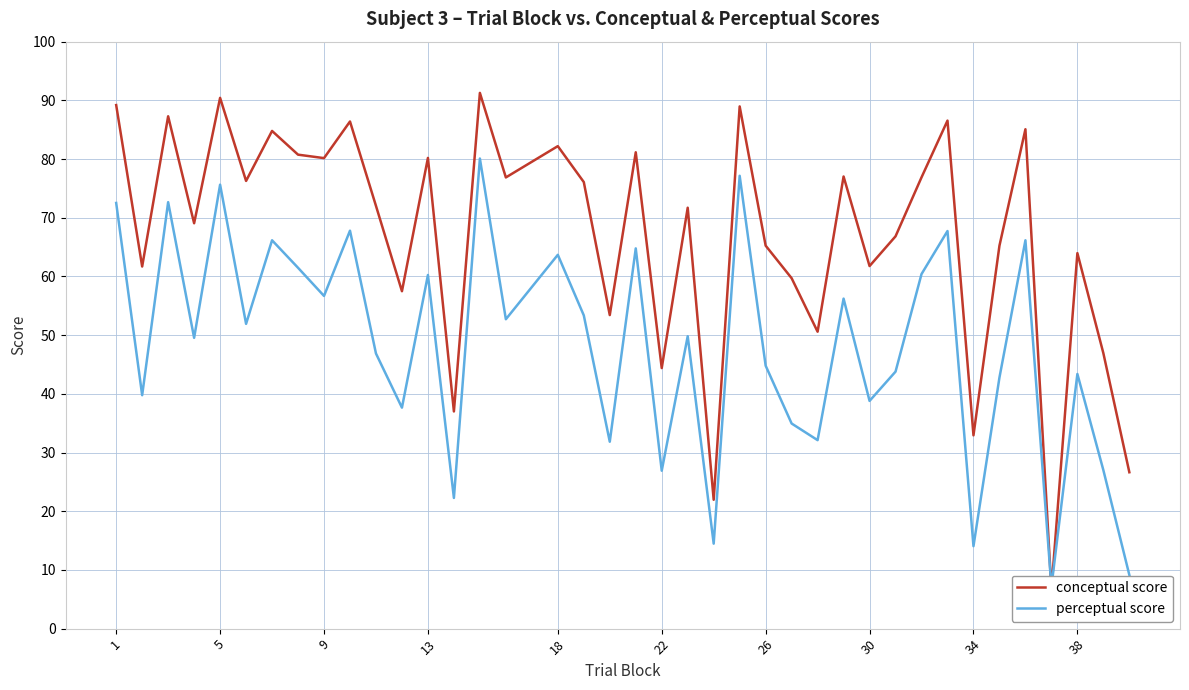

Is it true that perceptual score equals 106.0 at 13?

False